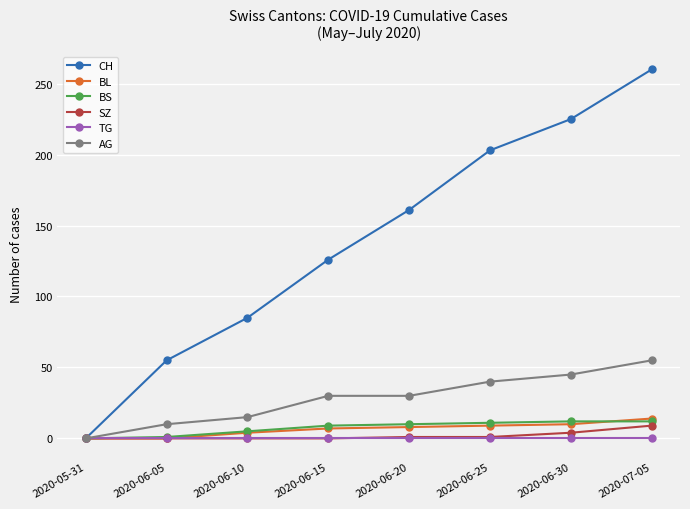

List the labels in order of CH value, largest first.

2020-07-05, 2020-06-30, 2020-06-25, 2020-06-20, 2020-06-15, 2020-06-10, 2020-06-05, 2020-05-31